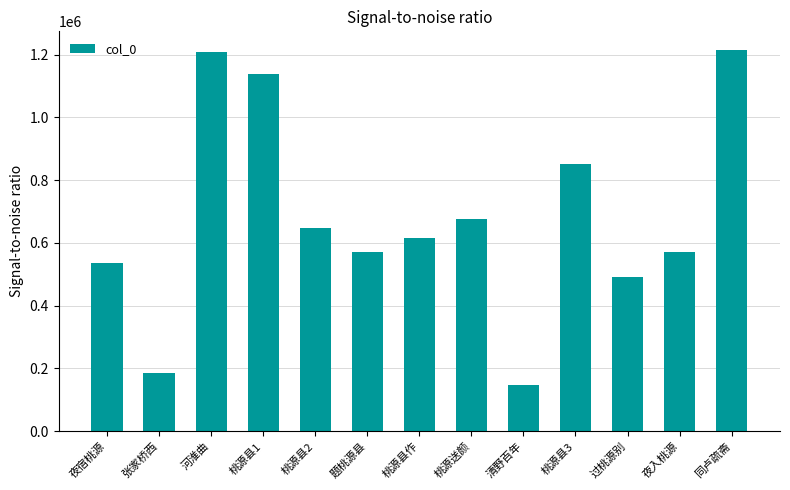

Which category has the lowest value across all series?

清野百年